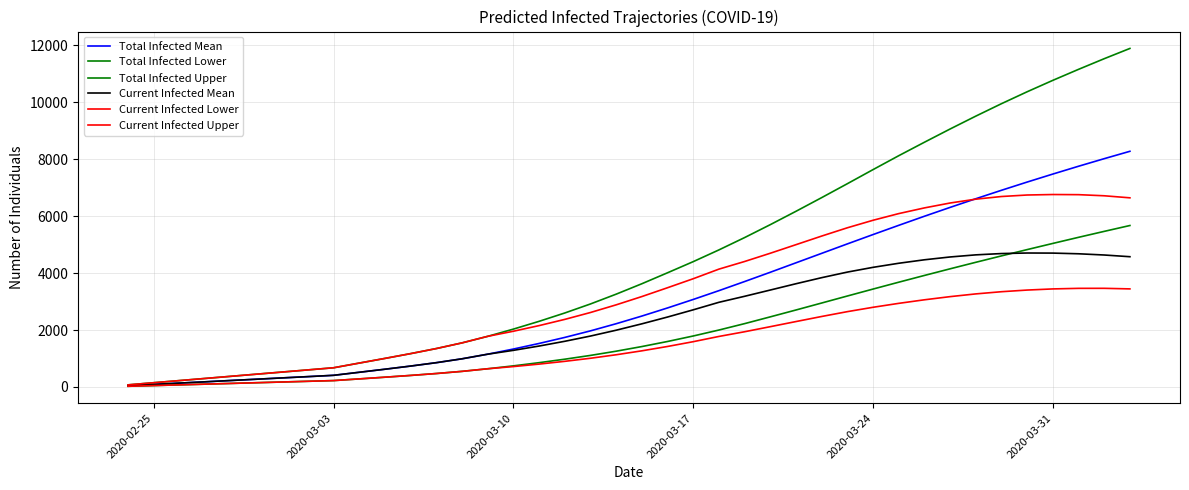

Does the chart have visible grid lines?

Yes